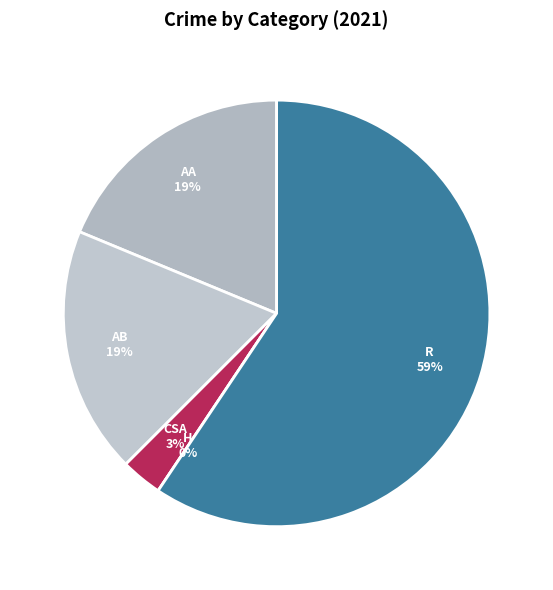

Is it true that Criminal Sexual Assault is 3% of the pie?

True